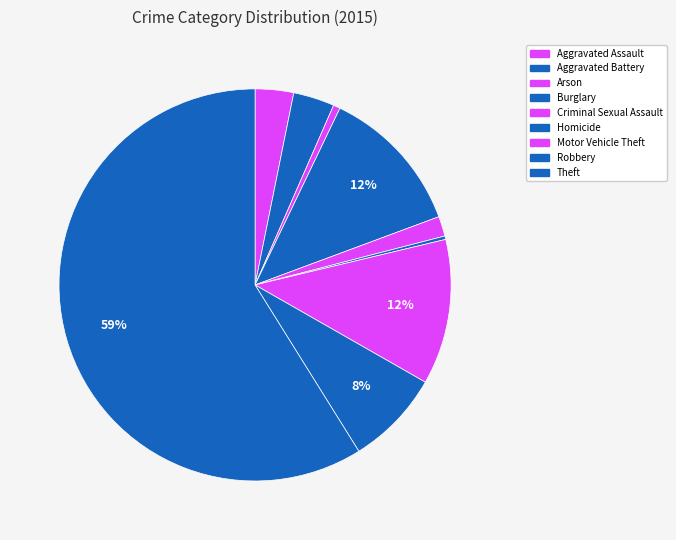

To the nearest percent, what is the average slice percentage?

11%